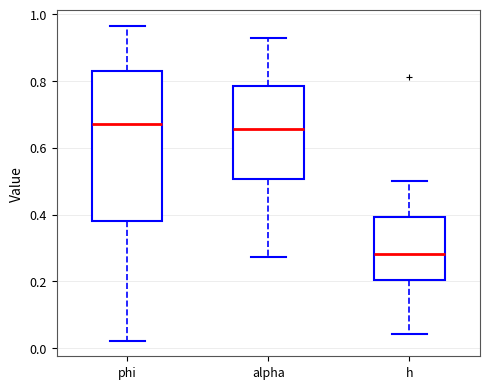

Reading left to right, transcribe this box plot: for each box, give where its median line is, the range the box spans, and where its two whiskers end, as read against the y-axis. The values are not printed on the chart, so give them approximately, as read against the axis.

phi: median 0.68, box 0.38 to 0.84, whiskers 0.02 to 0.96
alpha: median 0.66, box 0.50 to 0.78, whiskers 0.28 to 0.92
h: median 0.28, box 0.20 to 0.40, whiskers 0.04 to 0.50